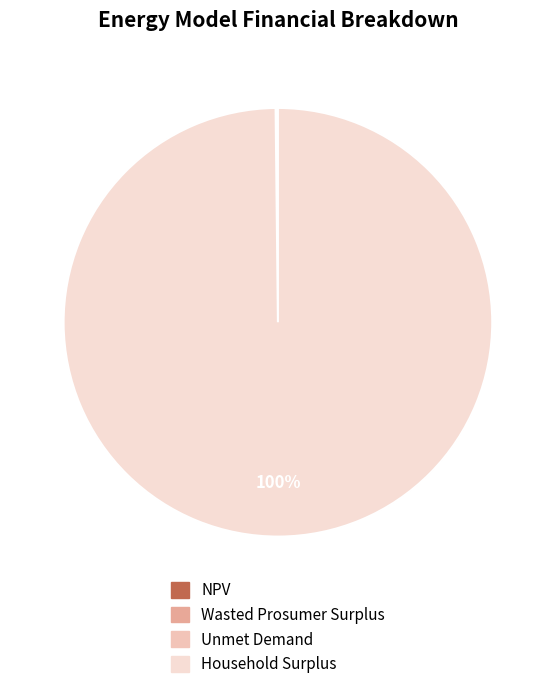

Rank the categories by value from highest to lowest.

Household Surplus, NPV, Wasted Prosumer Surplus, Unmet Demand